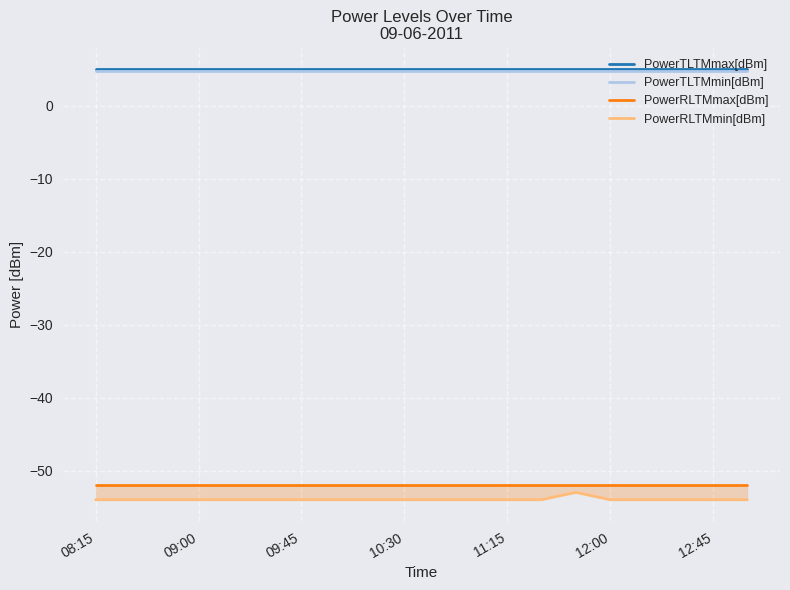

True or false: PowerRLTMmin[dBm] and PowerTLTMmax[dBm] cross at least once.

False